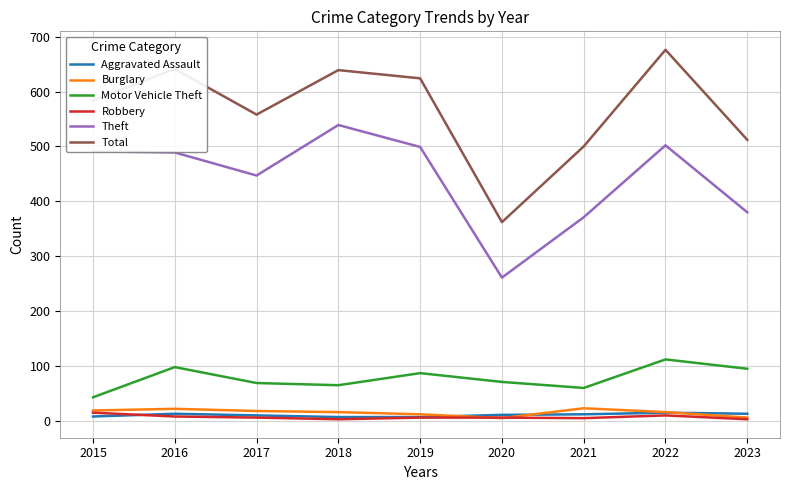

Which label corresponds to the largest value in the chart?

2022